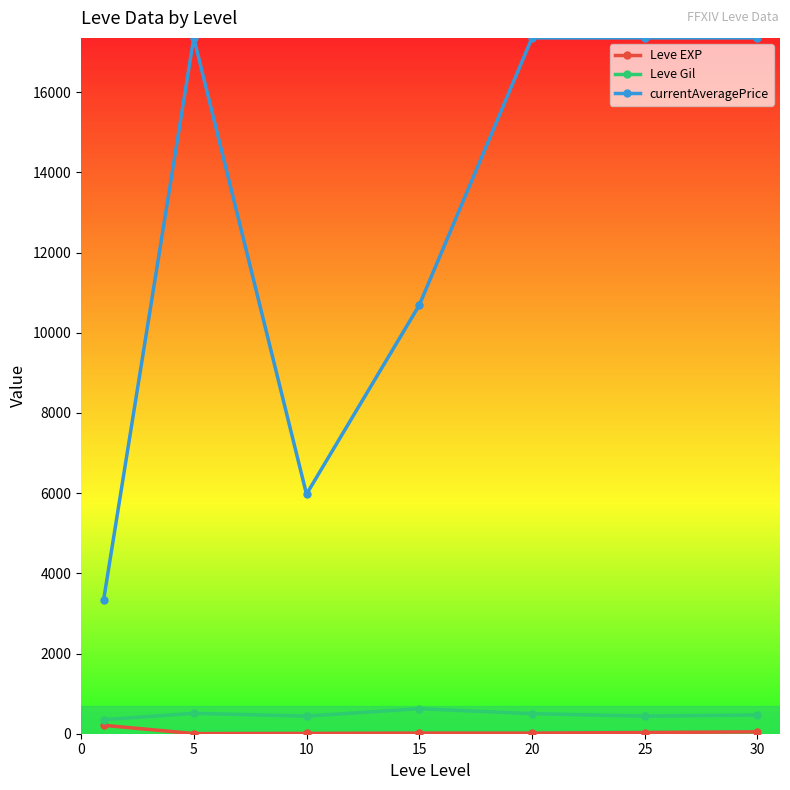

What is the maximum value shown in the chart?

17356.5